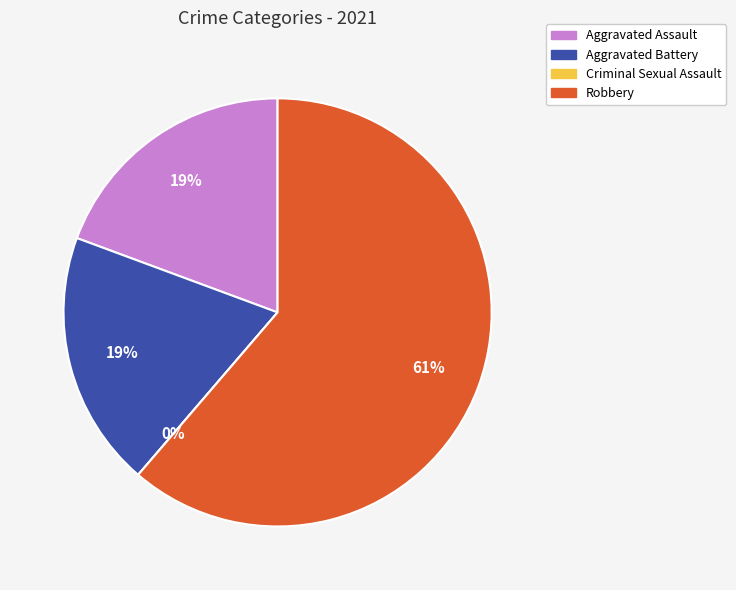

What is the total percentage of Aggravated Battery and Robbery?

80.6%